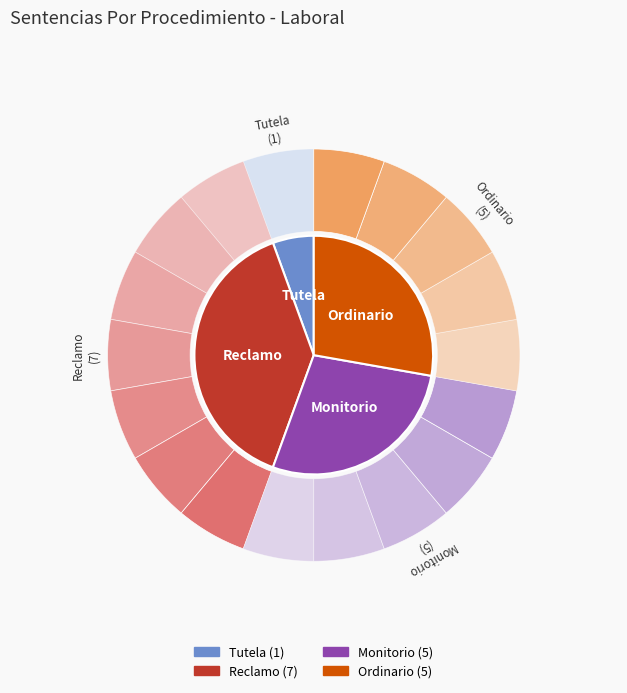

Is the sum of Monitorio and Ordinario greater than half?

Yes